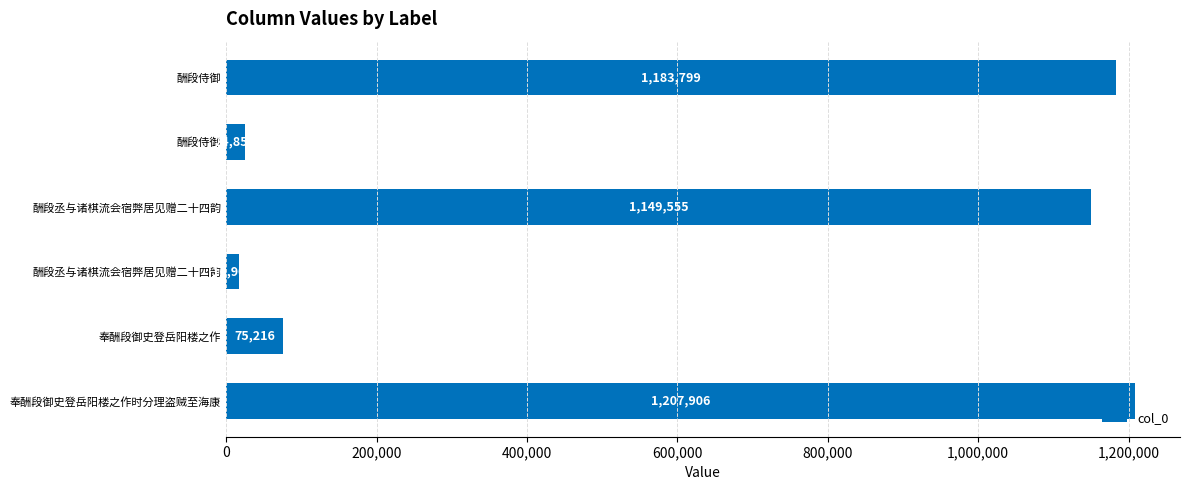

How many bars are there in total?

6